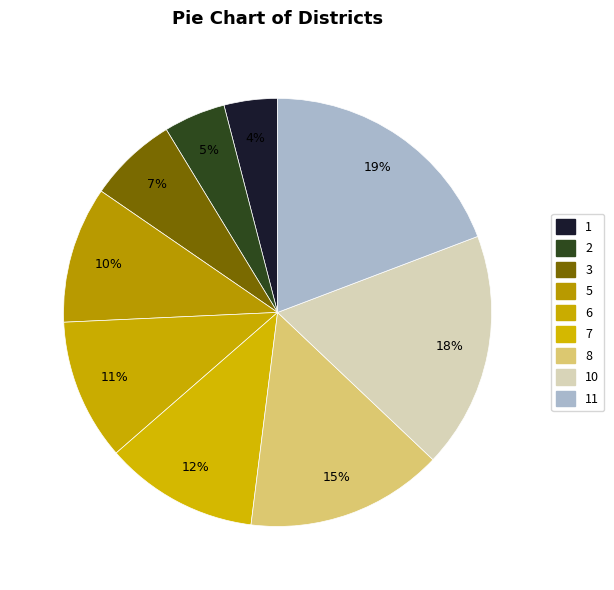

To the nearest percent, what percentage of the pie is 6?

11%